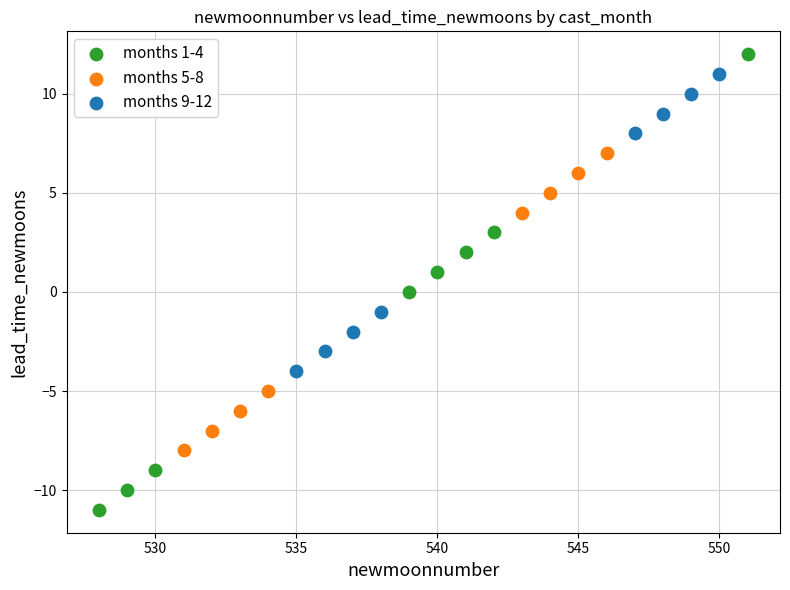

Which series has the widest spread of Y values?

months 1-4